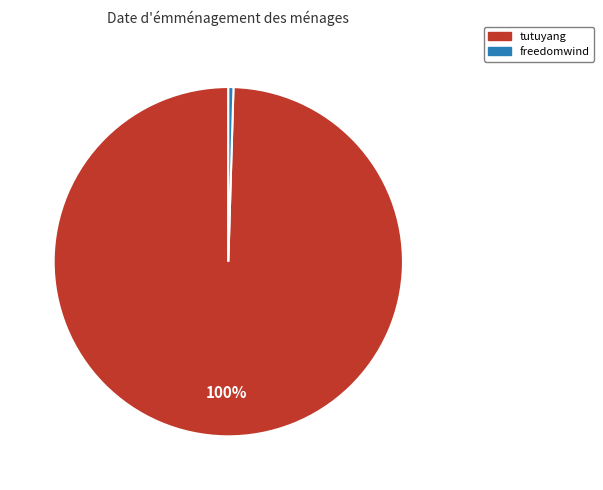

To the nearest percent, what is the average slice percentage?

50%